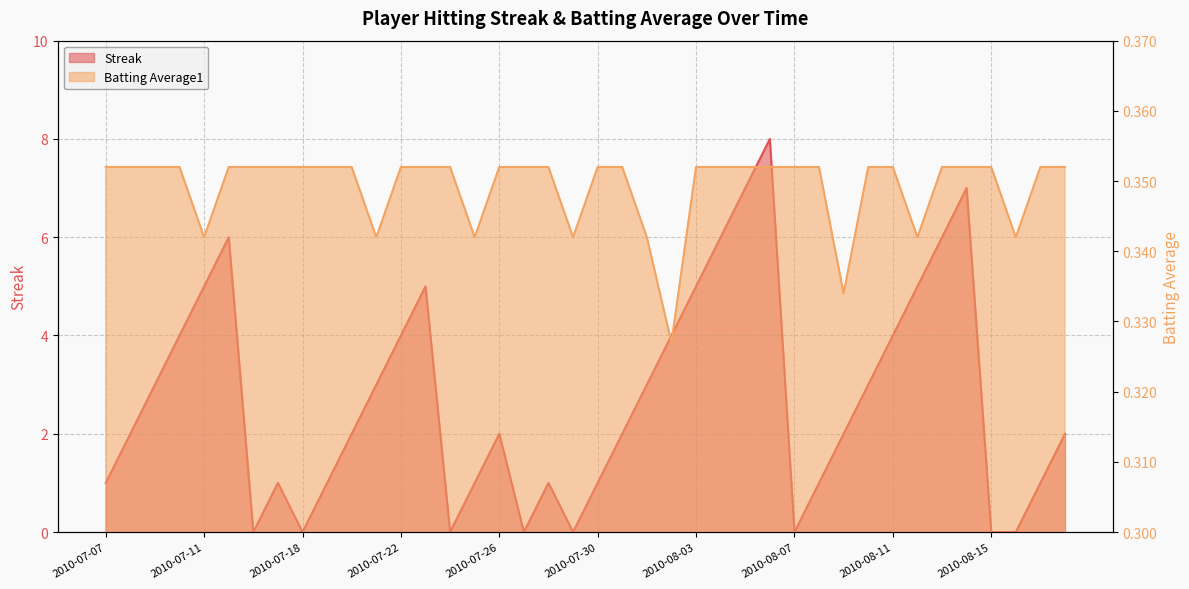

How many categories are shown in the chart?

40